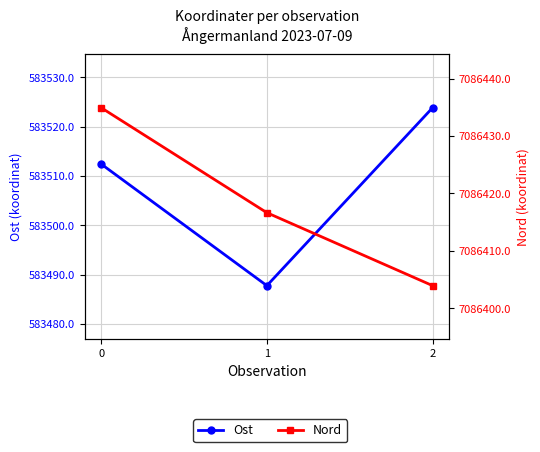

Is the value of Ost at 2 greater than the value of Nord at 0?

No